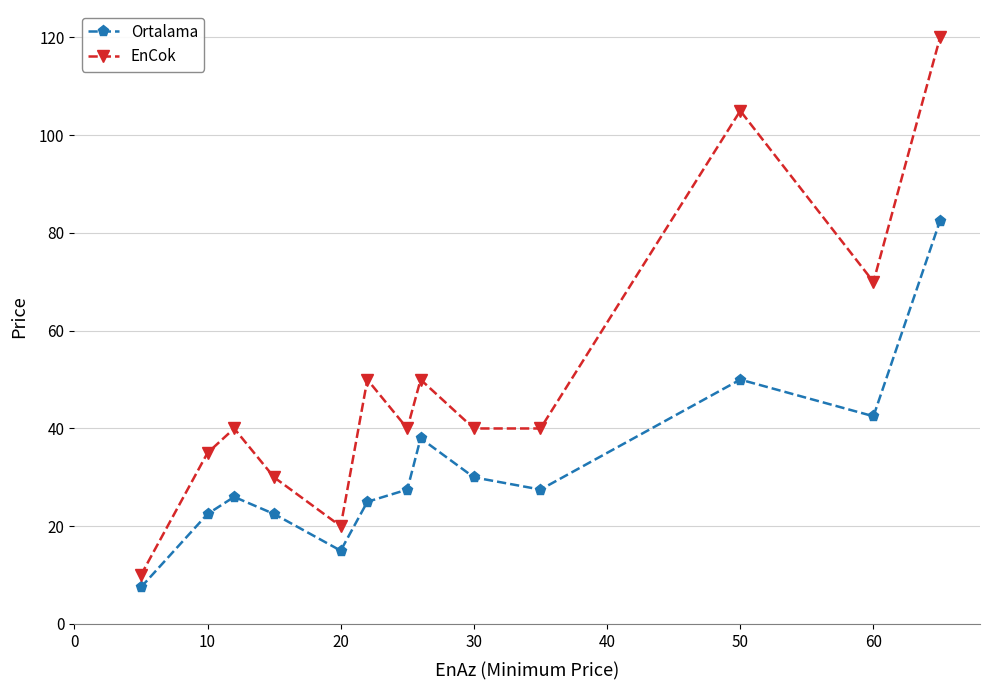

Which series has the largest range (max minus min)?

EnCok